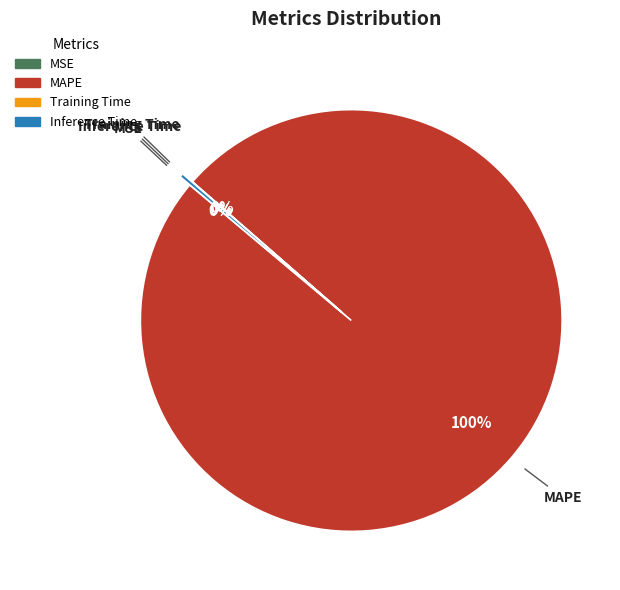

Which slice represents more than half of the pie?

MAPE